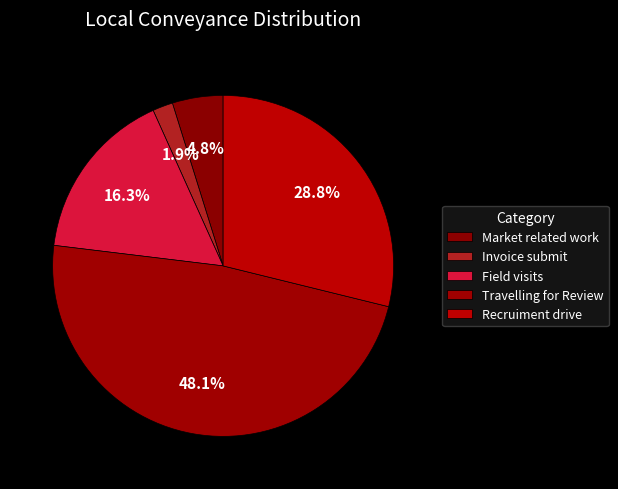

Which slice is the largest?

Travelling for Review